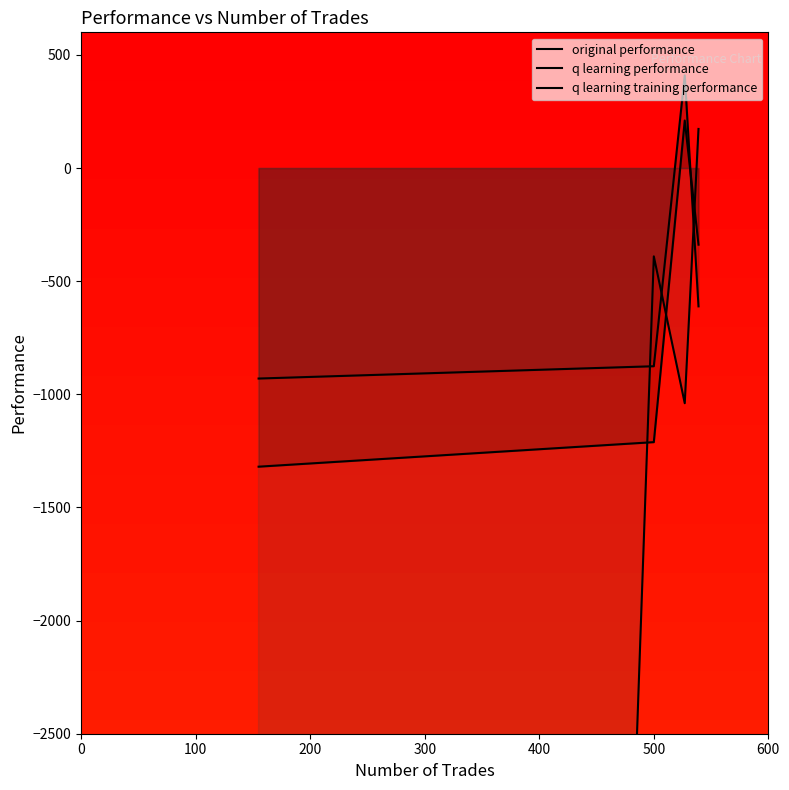

True or false: original performance has a value of -2209.2 at 0.

False